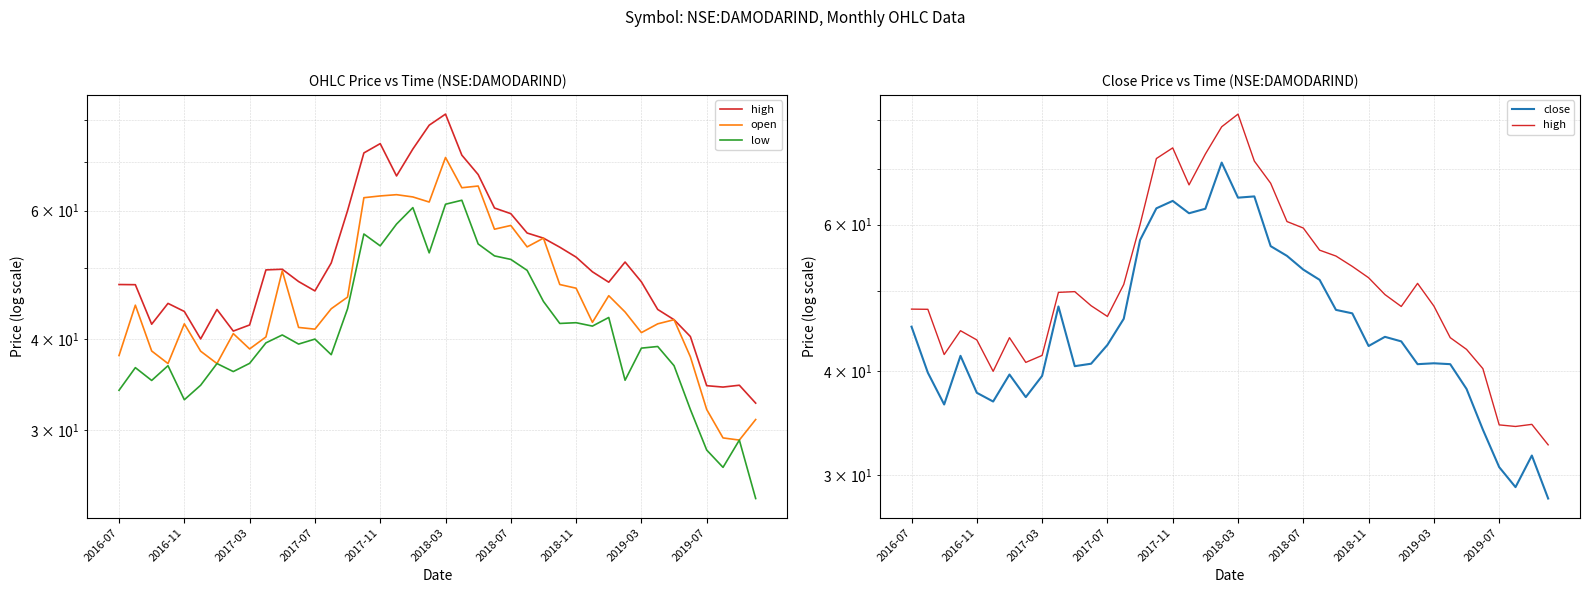

How many interior local peaks does the close series have?

9